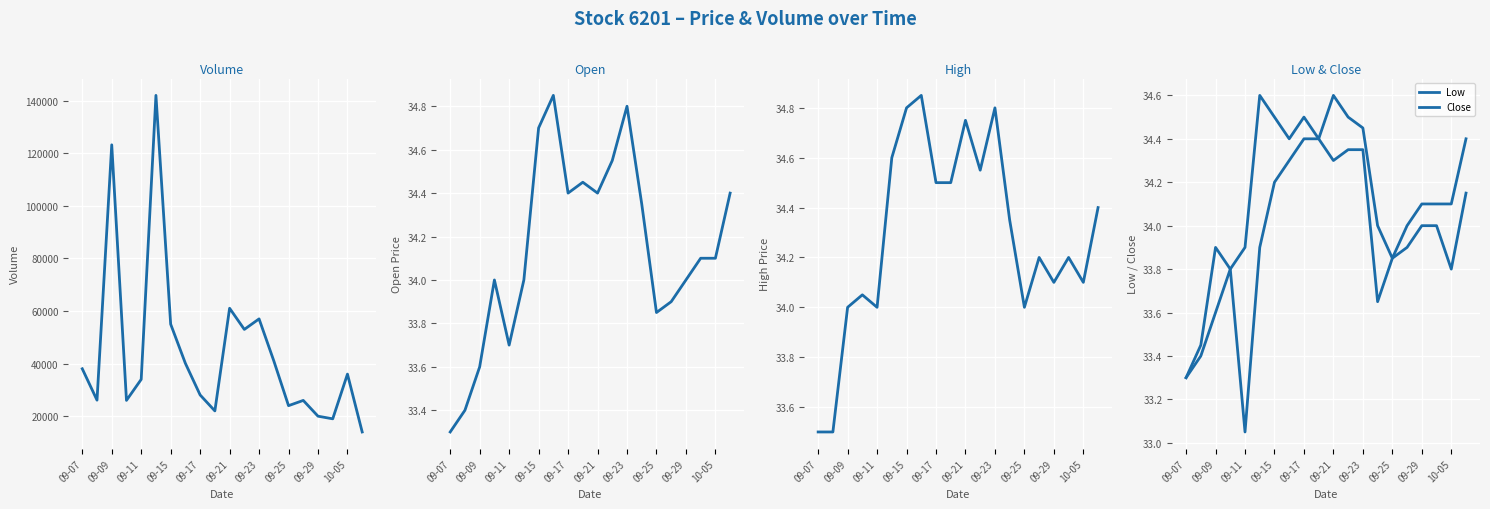

At 09-25, list the series in order from largest to smallest.

Volume, High, Open, Low, Close